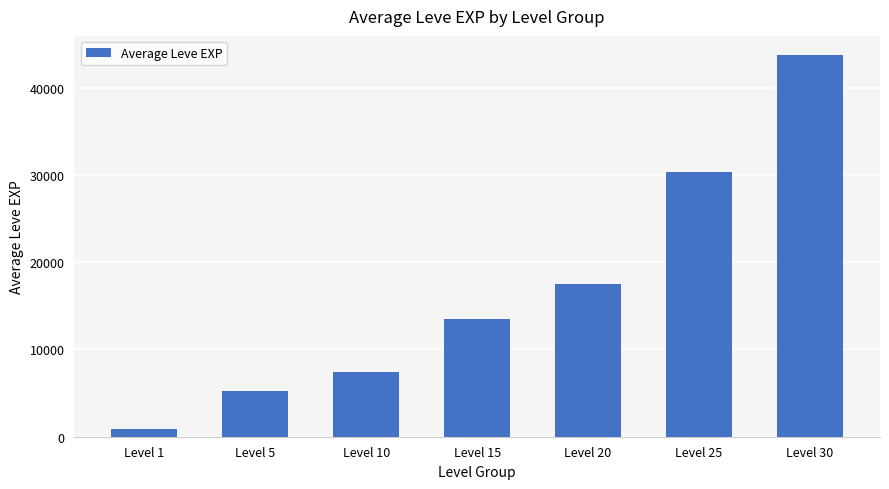

What is the average value?

16939.5